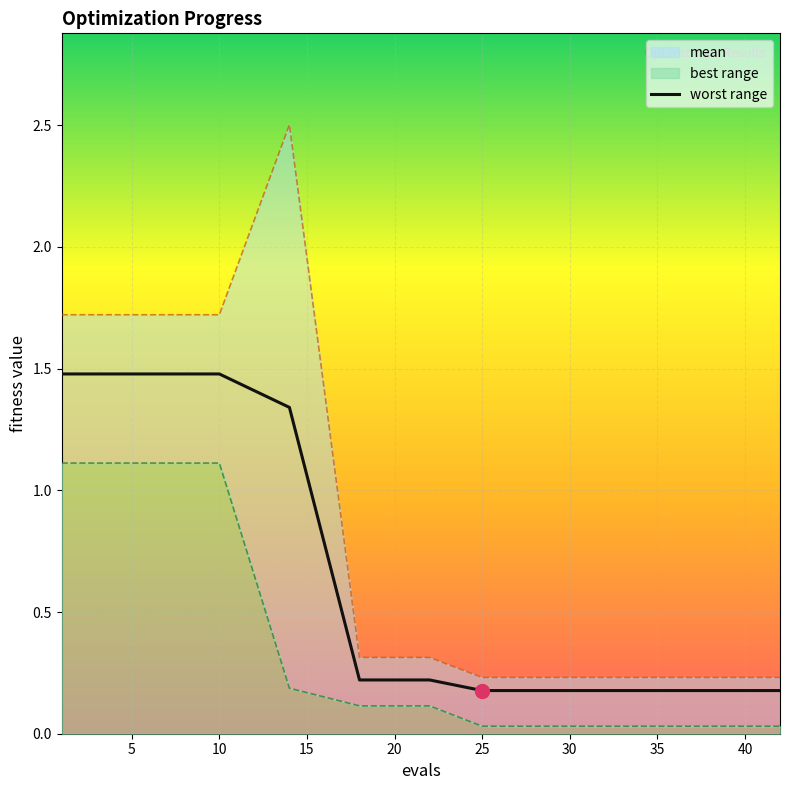

What is the label of the 10th point from the right?

10